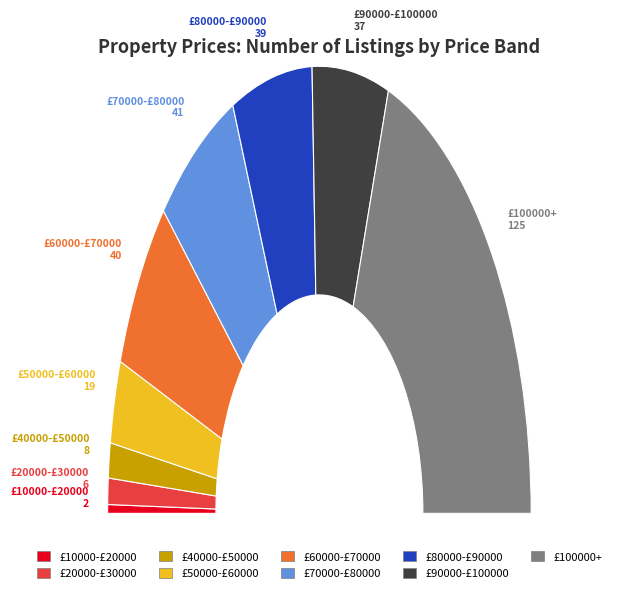

Does £20000-£30000 represent more than half of the total?

No